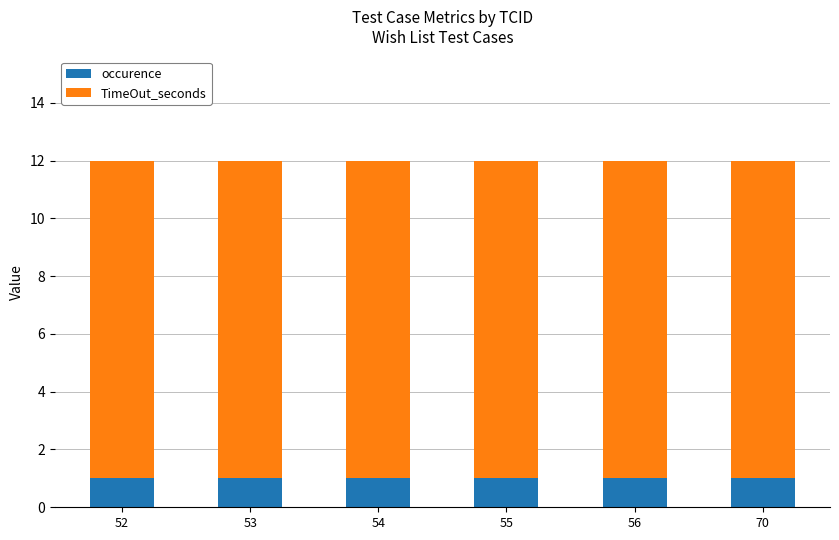

What is the total value across all series at 55?

12